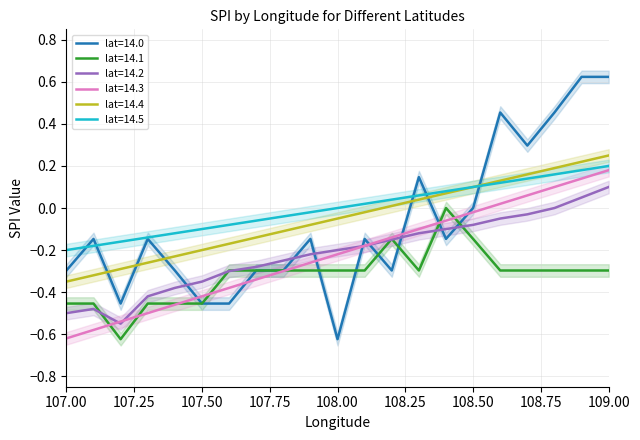

Is it true that lat=14.2 equals -0.1 at 107.50?

False